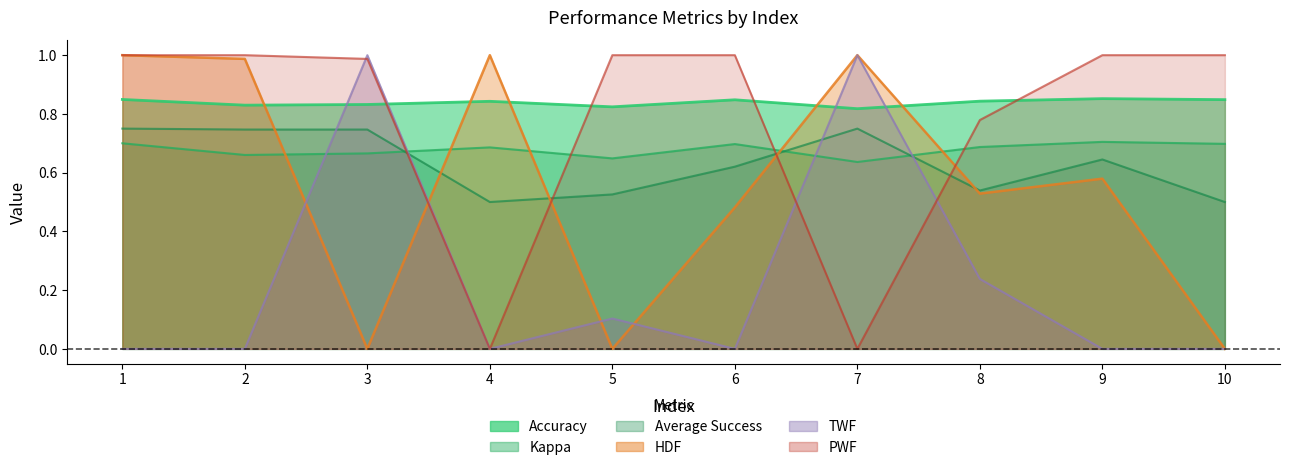

How many times do Kappa and PWF cross each other?

4